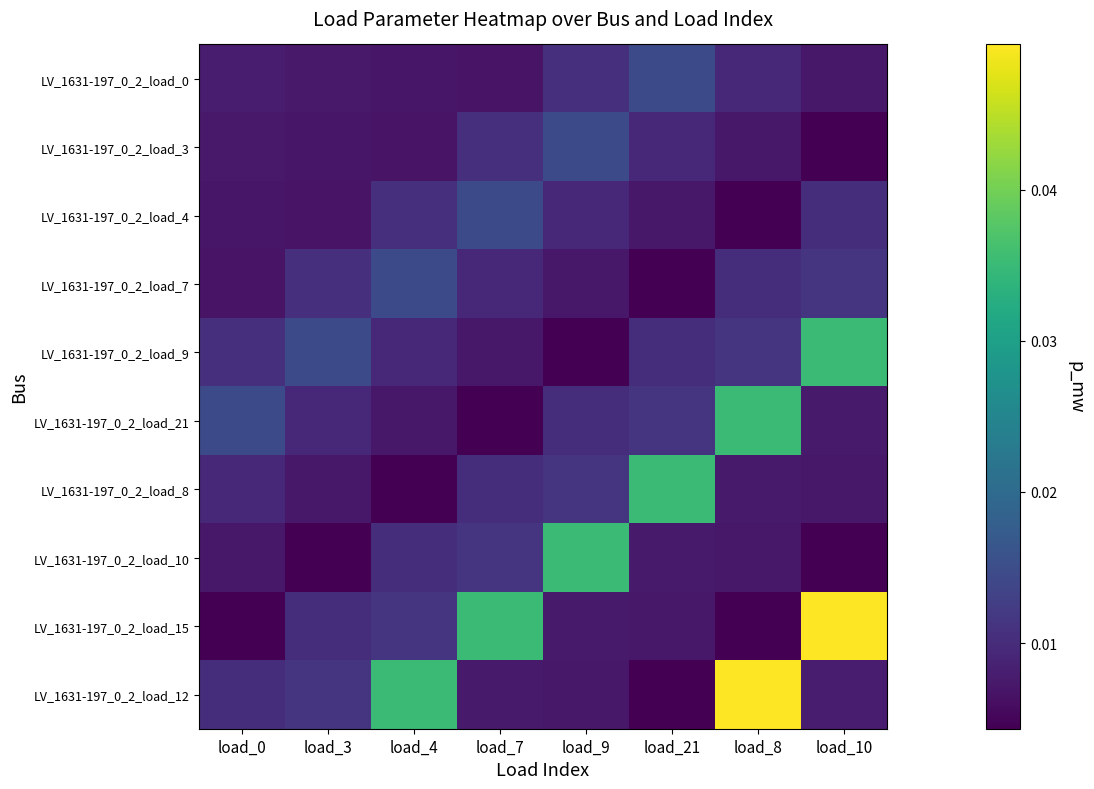

At which category is the sum across all series the highest?

load_8